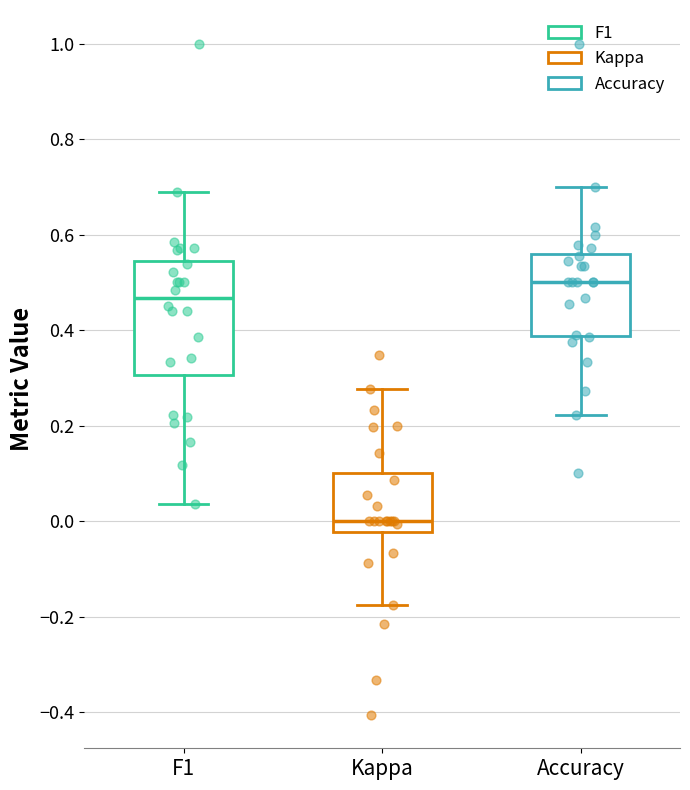

Where does the lower whisker of the box for F1 end on the y-axis? The values are not printed on the chart, so give them approximately, as read against the axis.

0.04